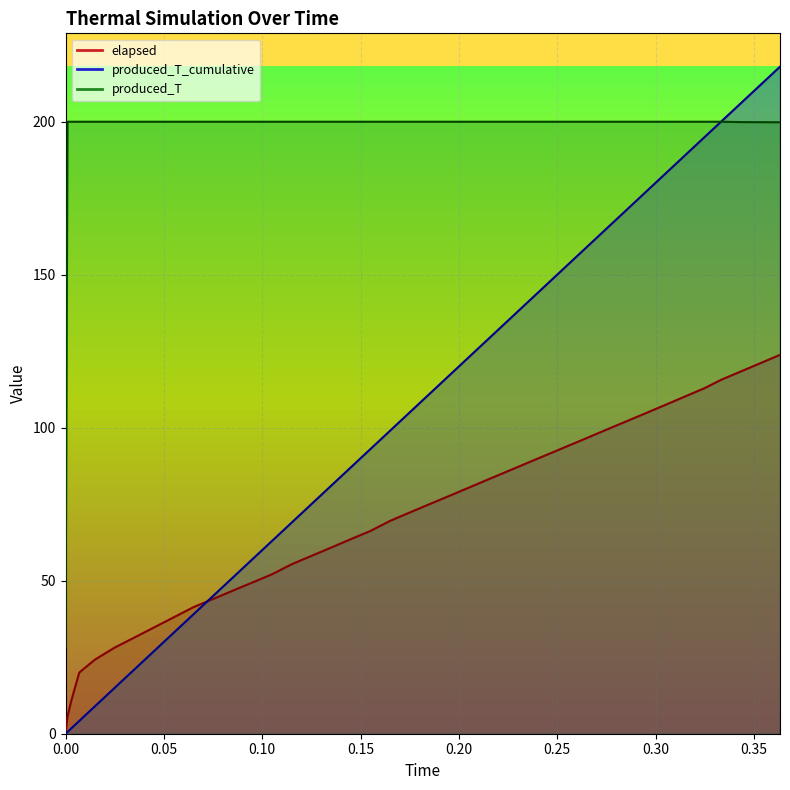

At which label does produced_T reach its peak?

0.001